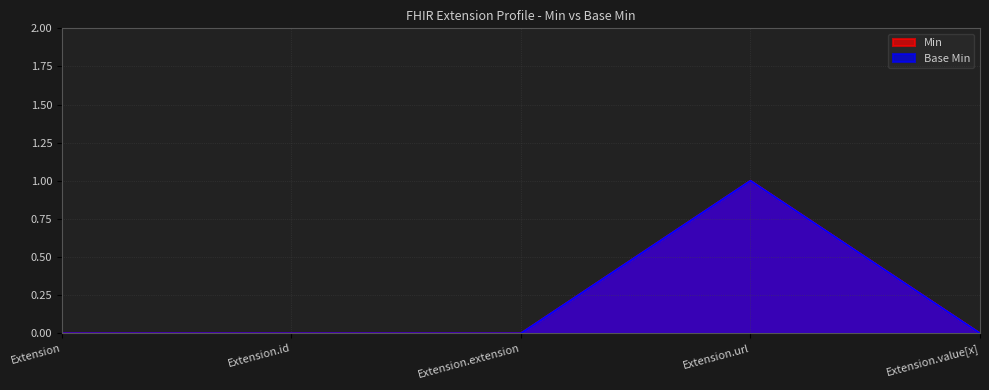

At how many categories does at least one series exceed 0?

1